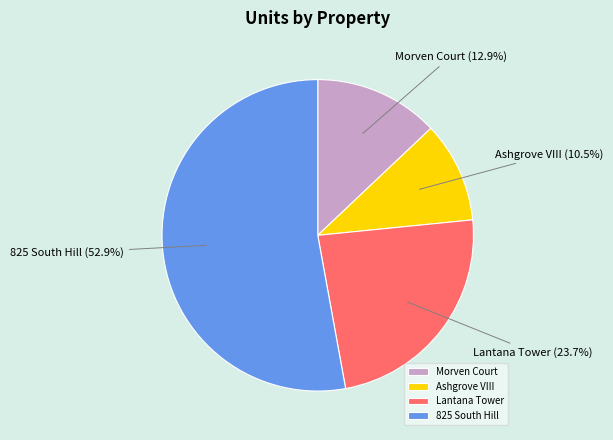

How many segments does this pie chart have?

4